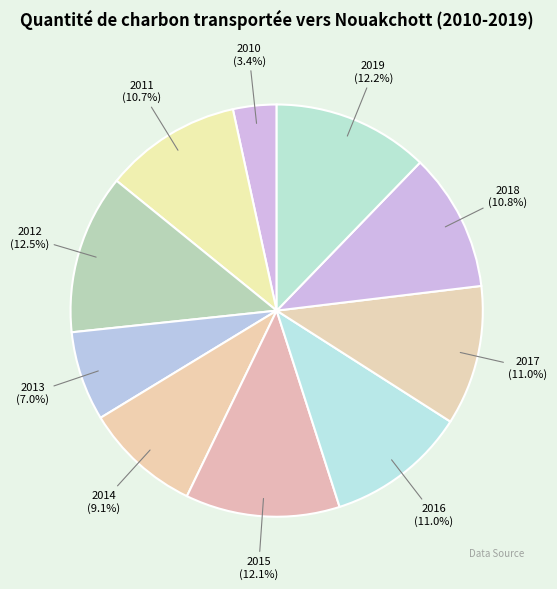

What is the largest slice in the pie chart?

2012